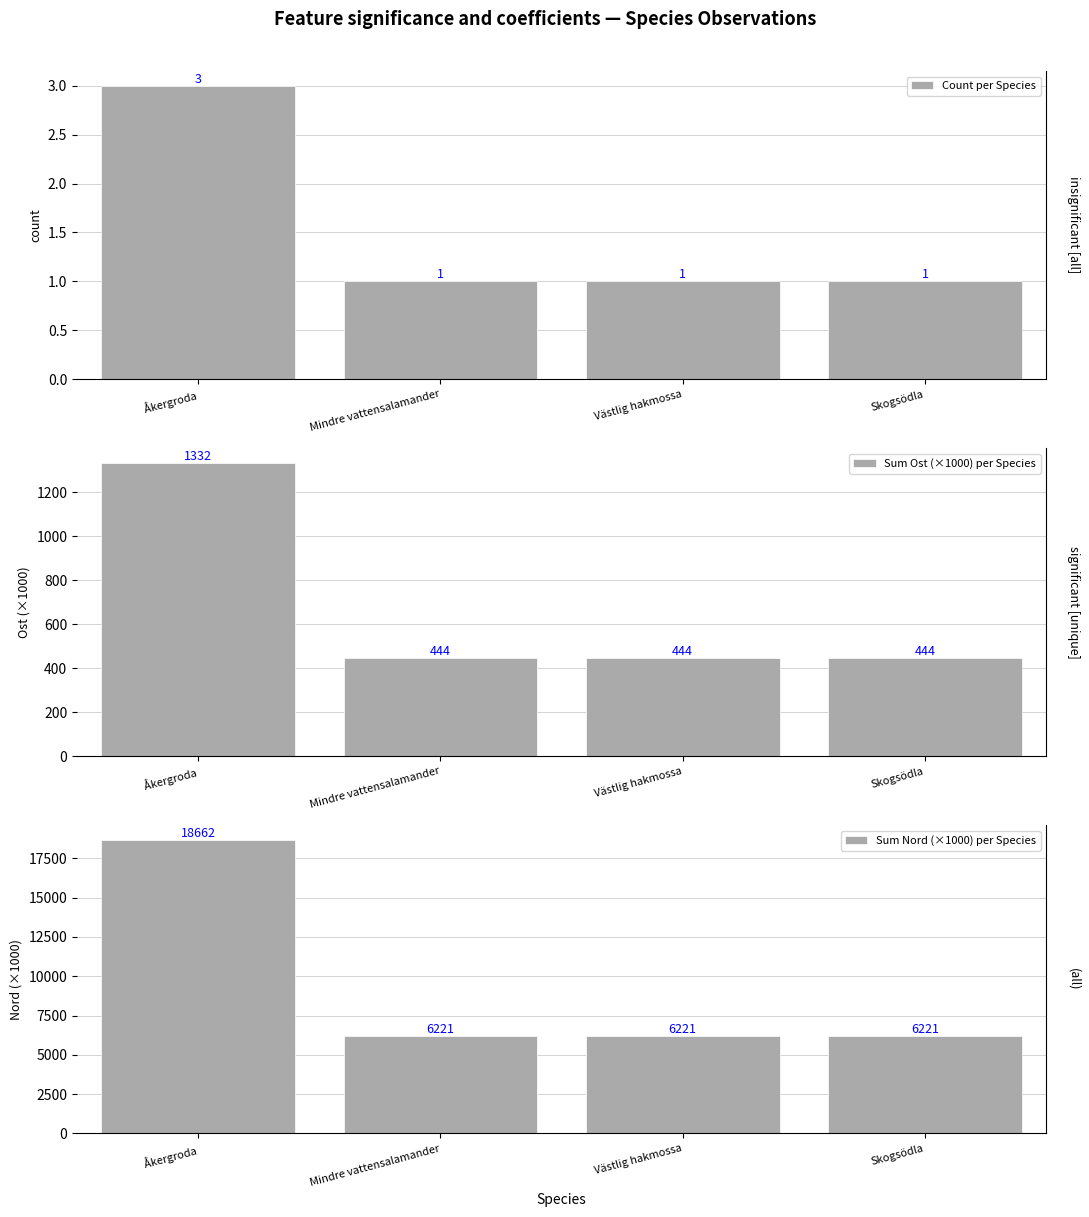

How many data points in Count per Species are above 1?

1